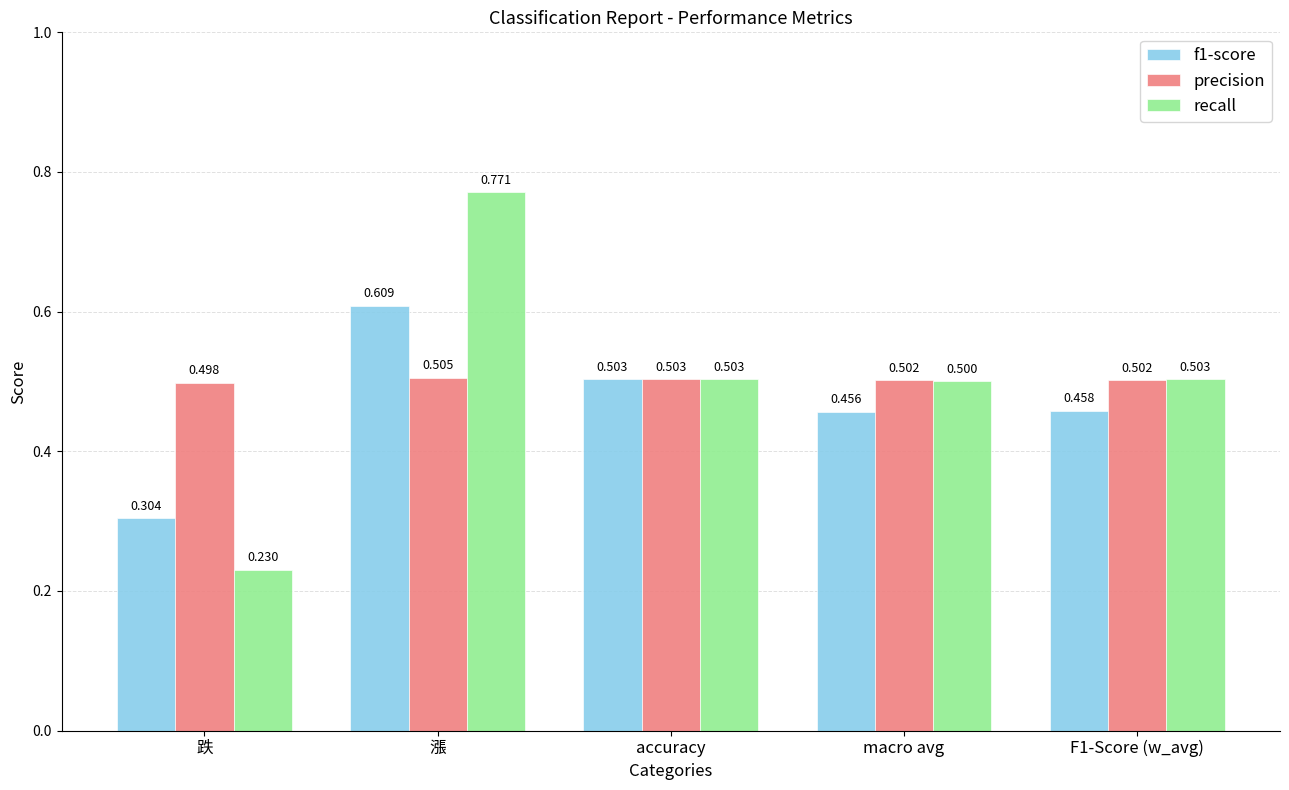

What is the average value of the recall series?

0.5